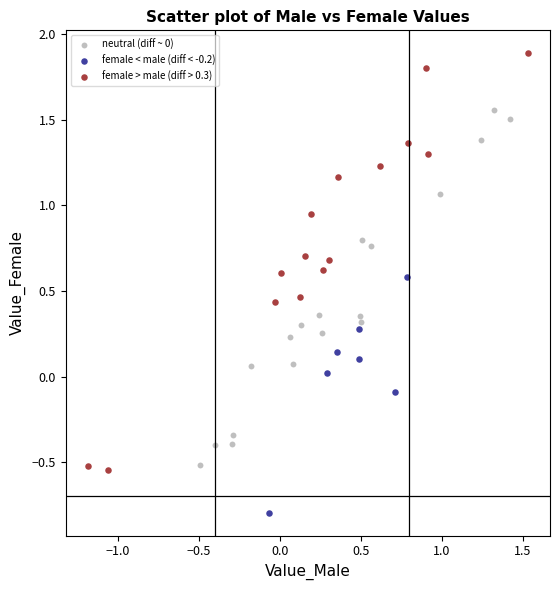

Which series reaches the maximum Y coordinate?

female > male (diff > 0.3)